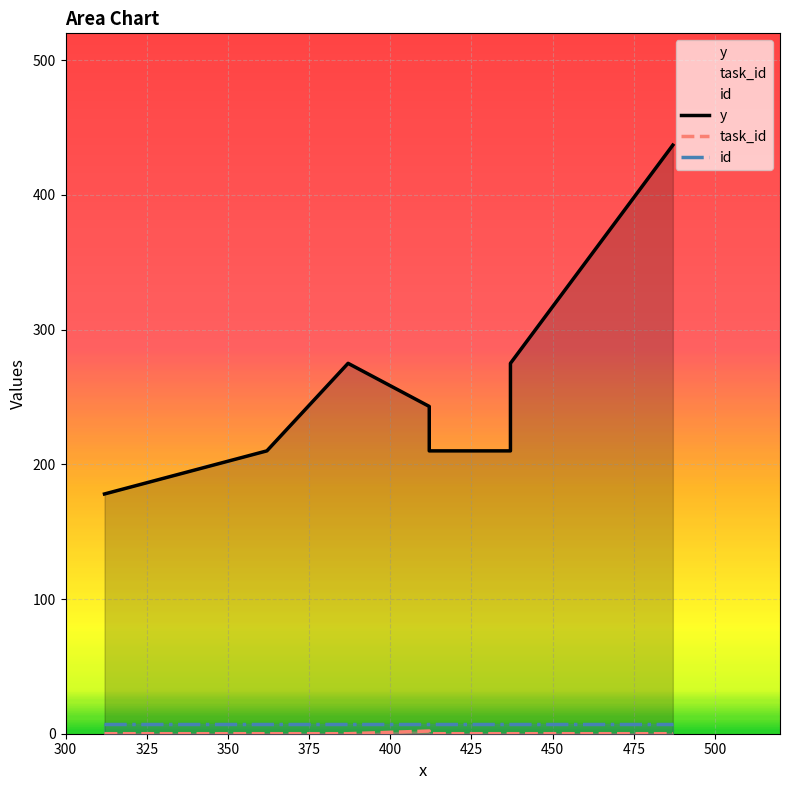

What is the sum of all y values?

2313